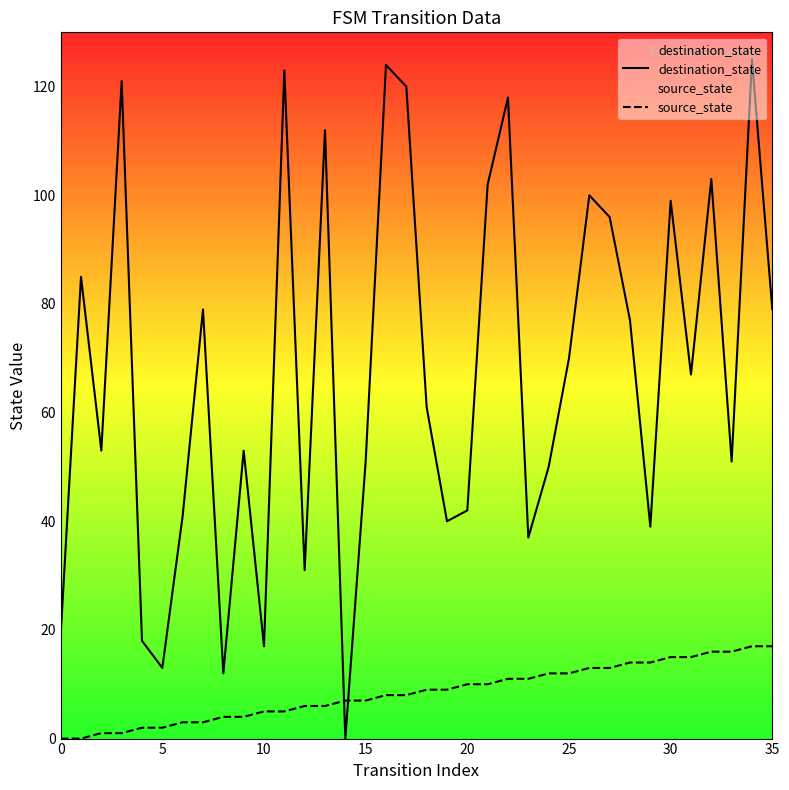

The destination_state series shows 119 at 35. True or false?

False